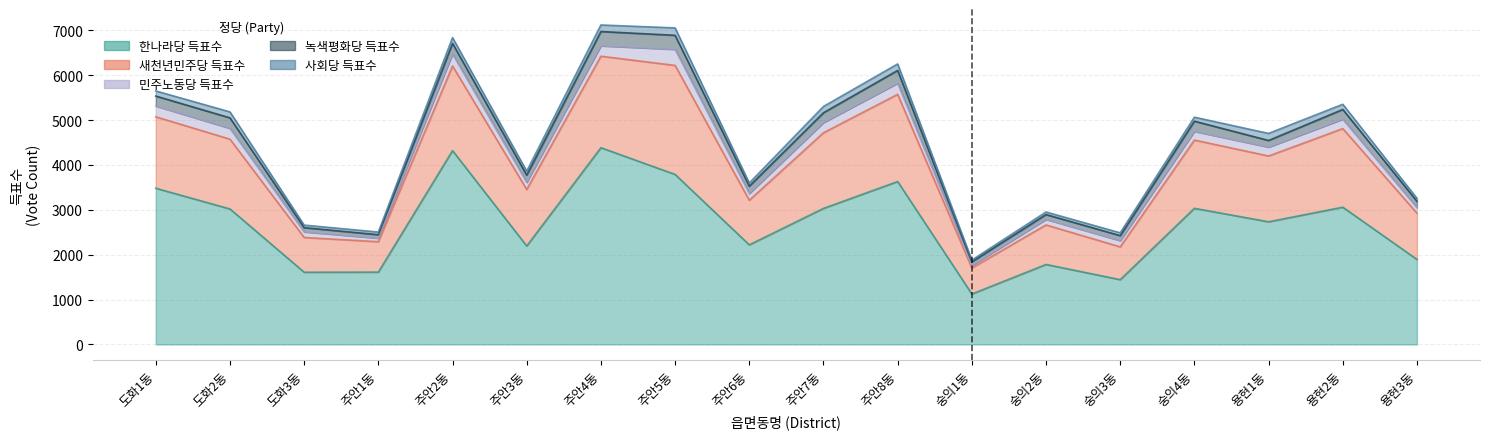

True or false: 사회당 득표수 and 새천년민주당 득표수 intersect in this chart.

False